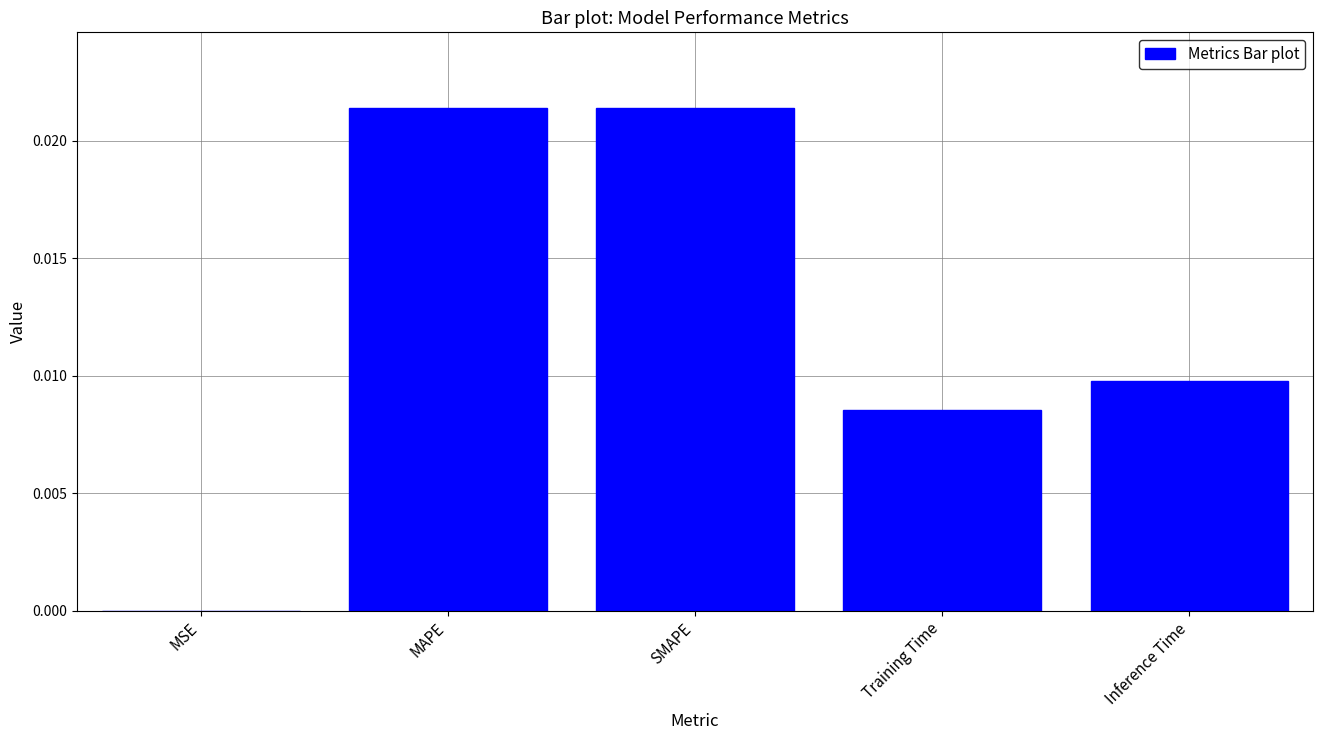

Where is the data nearest to the value 0?

MSE